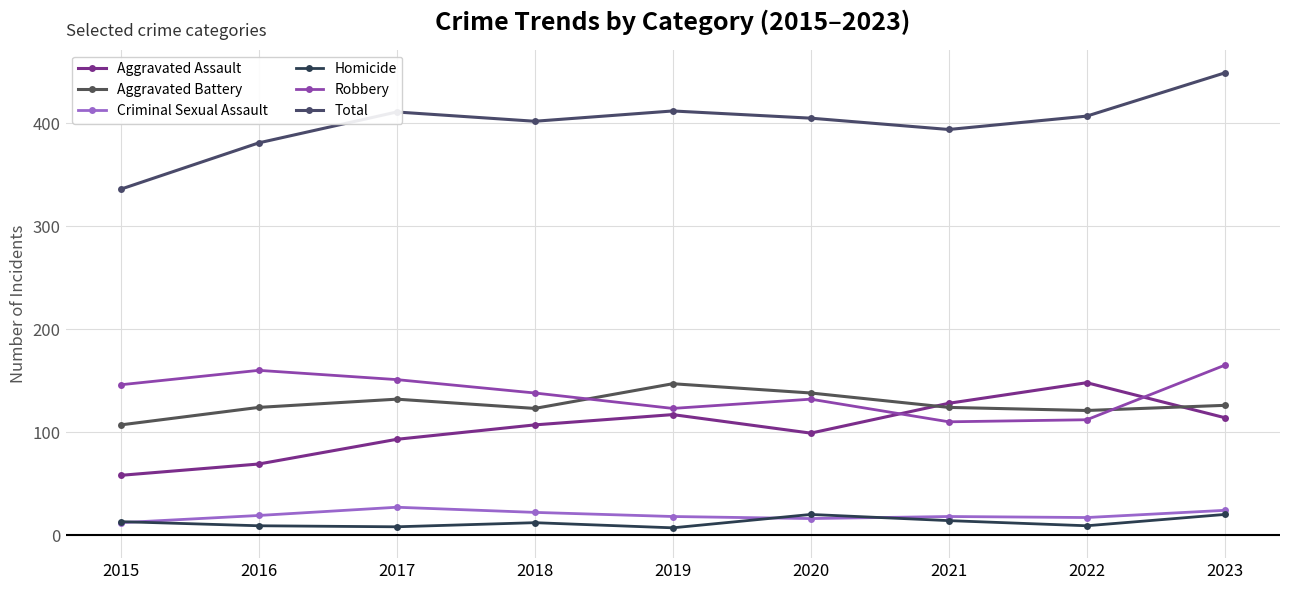

At how many categories does at least one series exceed 101?

9